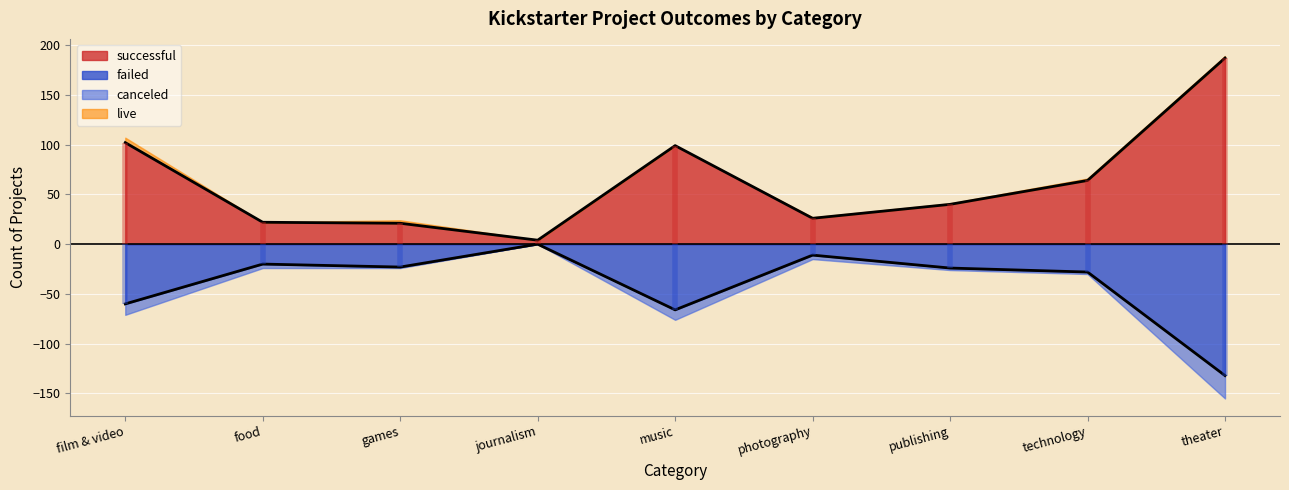

How many data points in successful are above 40?

4